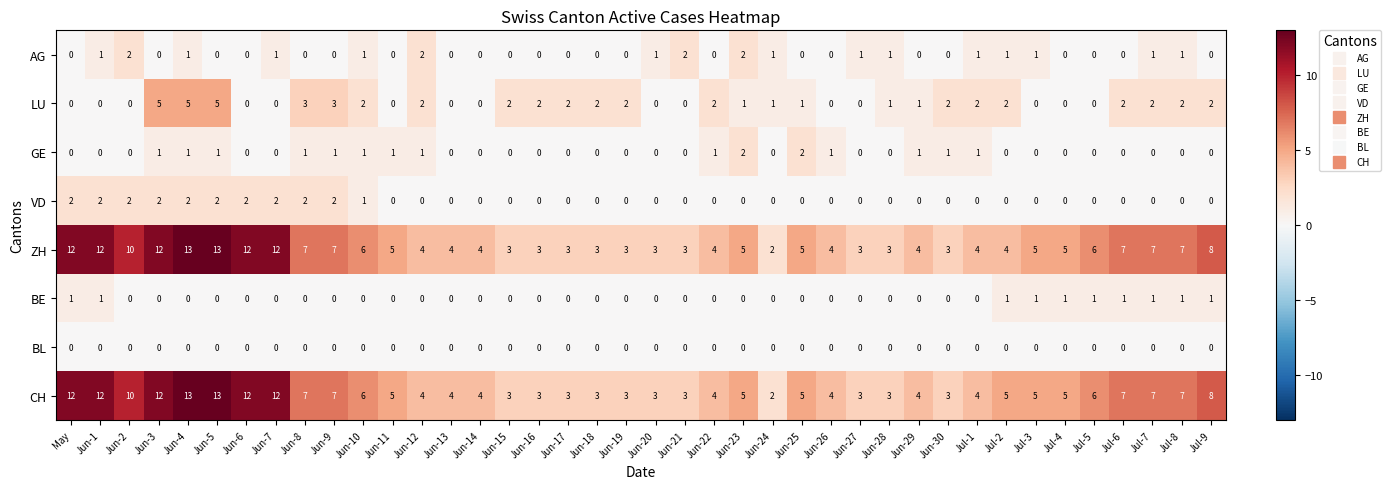

How many categories are shown in the chart?

40